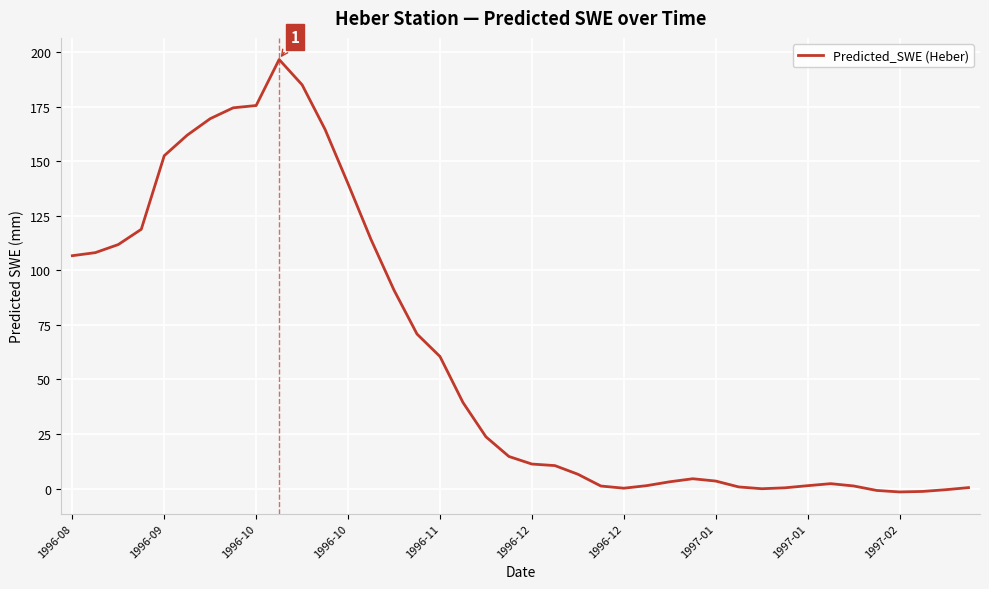

What is the difference between the maximum and minimum values?

198.2